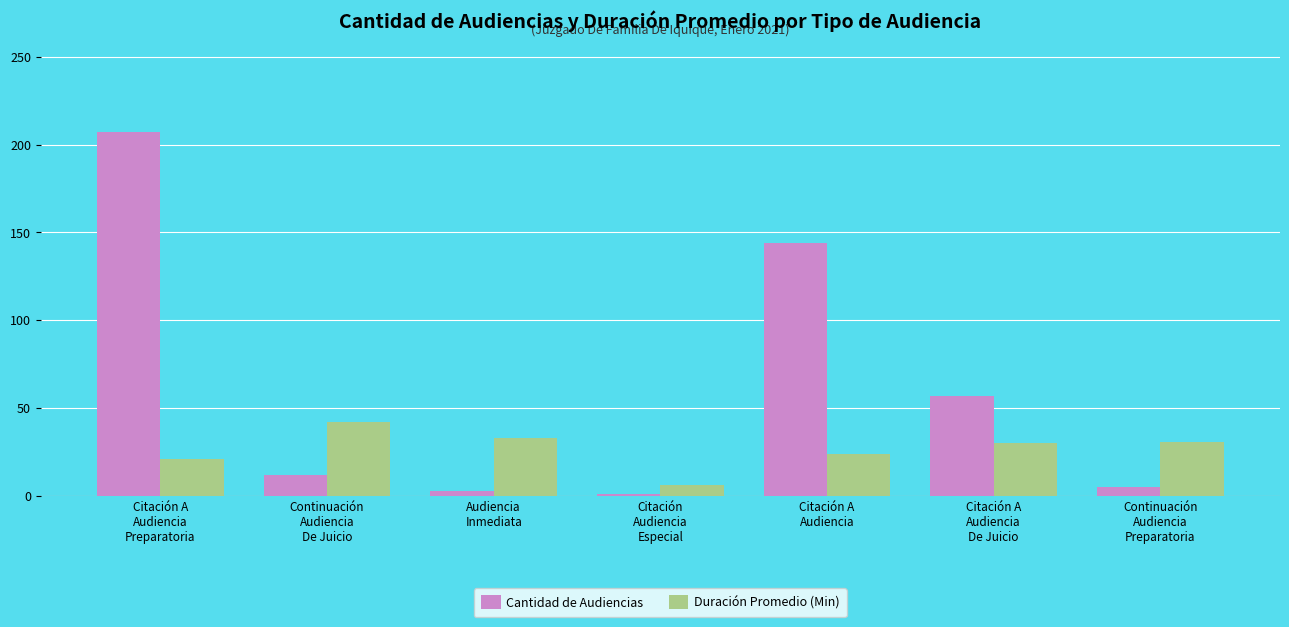

What are all the series names shown in the legend?

Cantidad de Audiencias, Duración Promedio (Min)